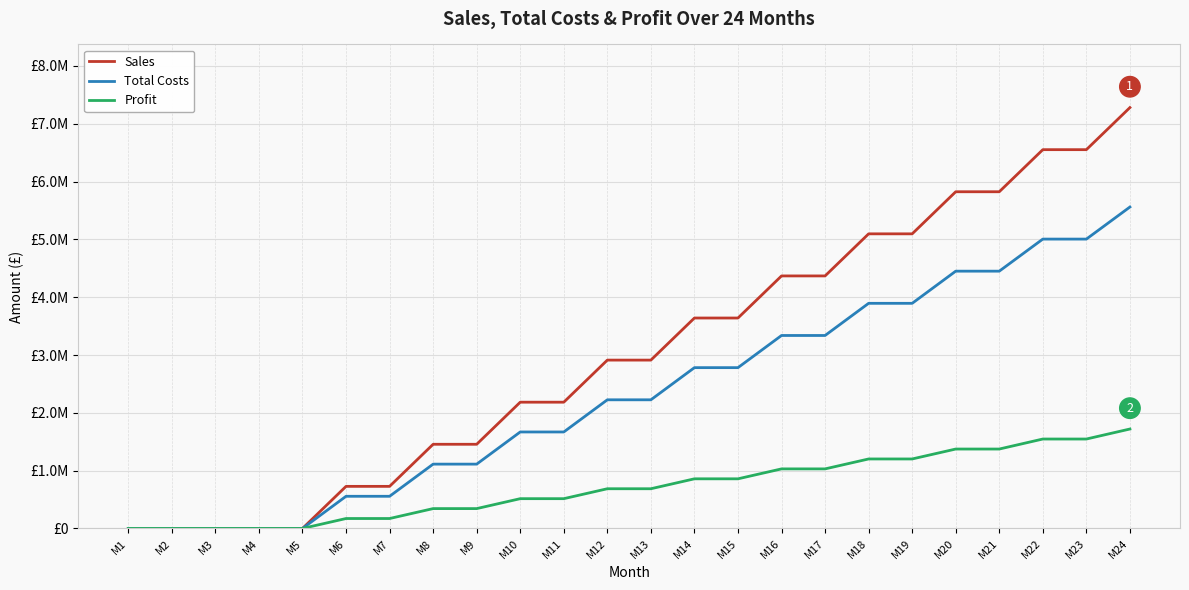

What is the value of the Profit point at the 24th from the left?

1720000